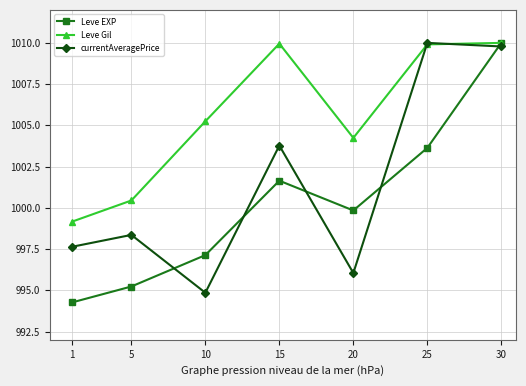

What is the difference between the maximum and minimum values in the currentAveragePrice series?

15.1